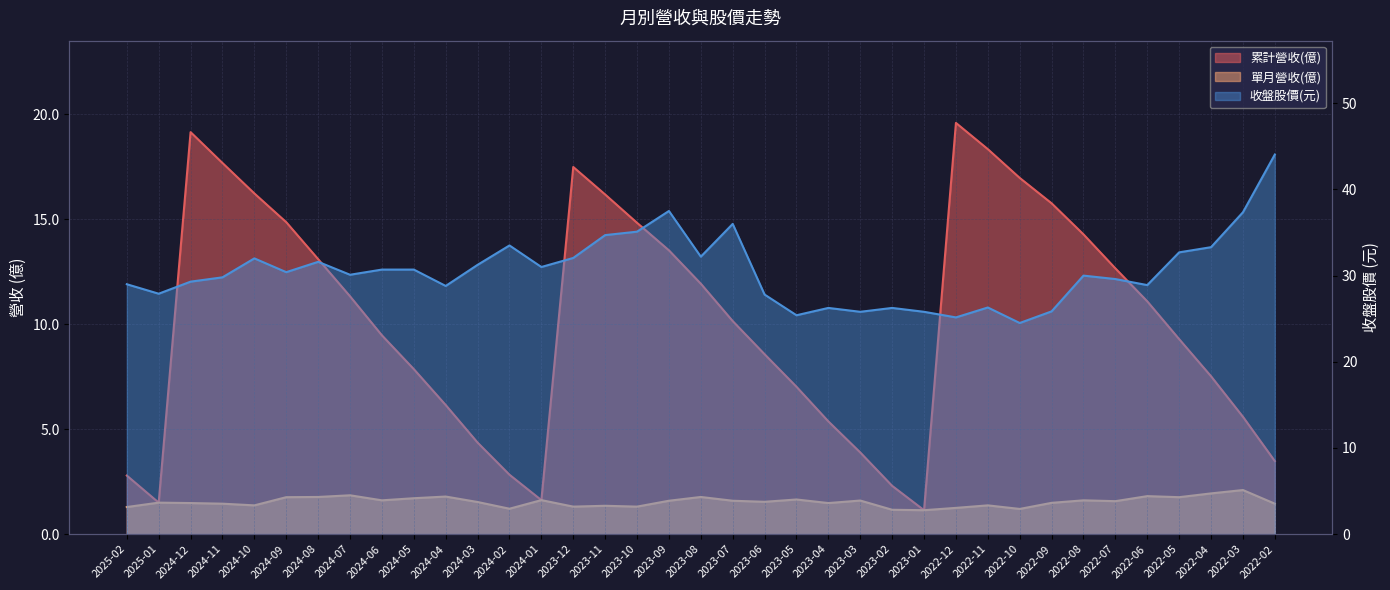

List the labels in order of 收盤股價(元) value, largest first.

2022-02, 2023-09, 2022-03, 2023-07, 2023-10, 2023-11, 2024-02, 2022-04, 2022-05, 2023-08, 2023-12, 2024-10, 2024-08, 2024-03, 2024-01, 2024-06, 2024-05, 2024-09, 2024-07, 2022-08, 2024-11, 2022-07, 2024-12, 2025-02, 2022-06, 2024-04, 2025-01, 2023-06, 2022-11, 2023-04, 2023-02, 2022-09, 2023-03, 2023-01, 2023-05, 2022-12, 2022-10